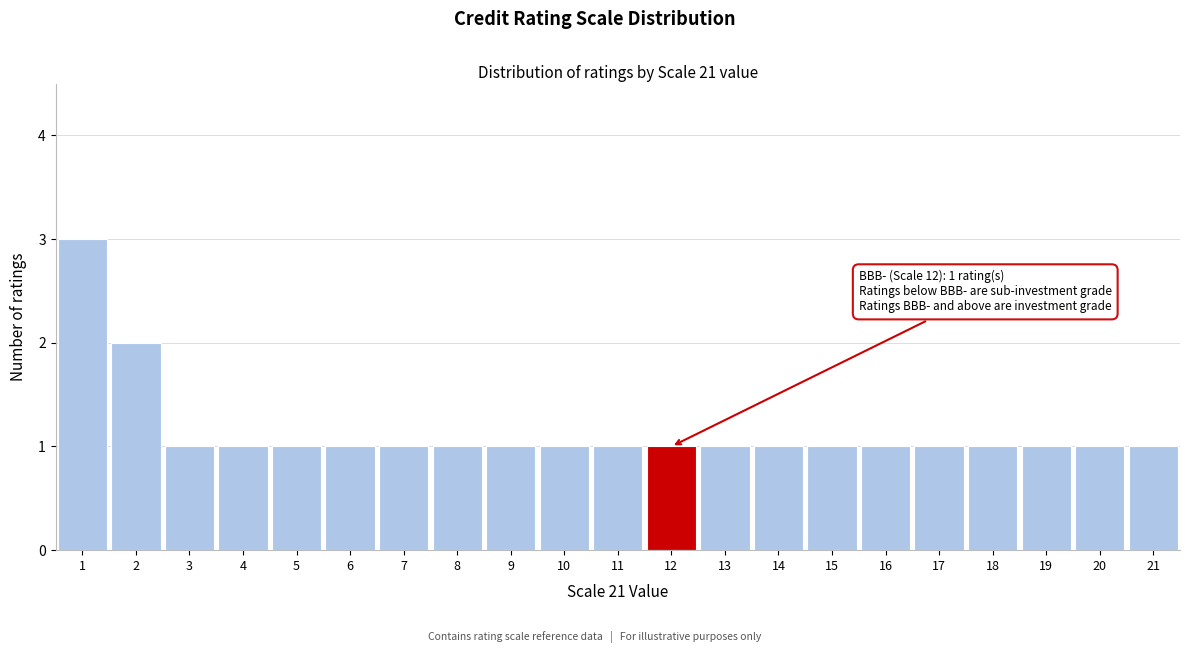

Which range on the x-axis has the tallest bar?

0.5 to 1.5